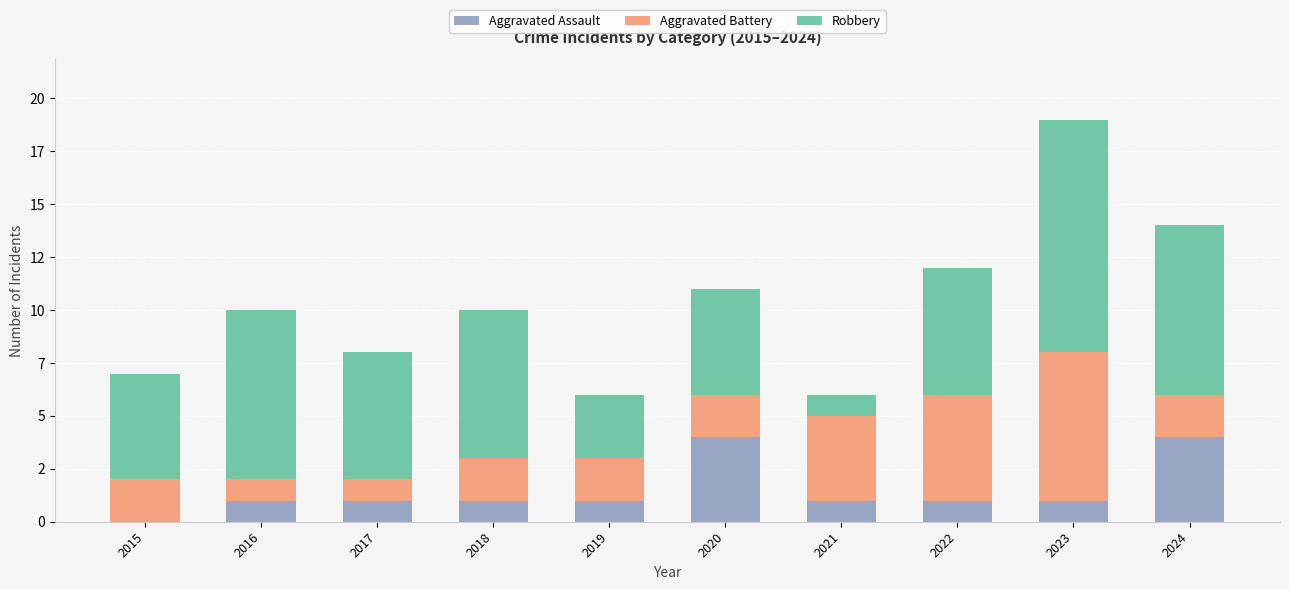

What is the total value across all series at 2016?

10